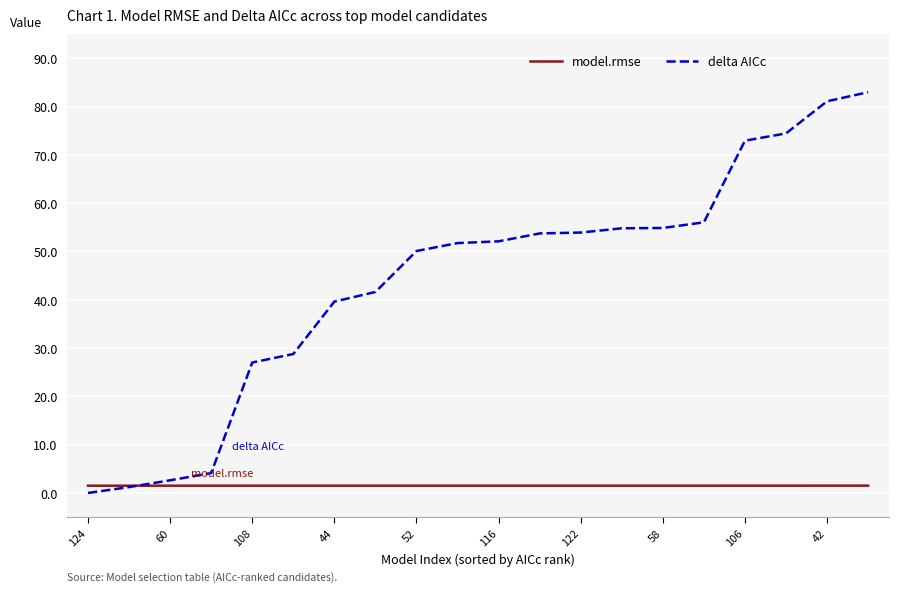

Rank the series by their maximum value, from lowest to highest.

model.rmse, delta AICc